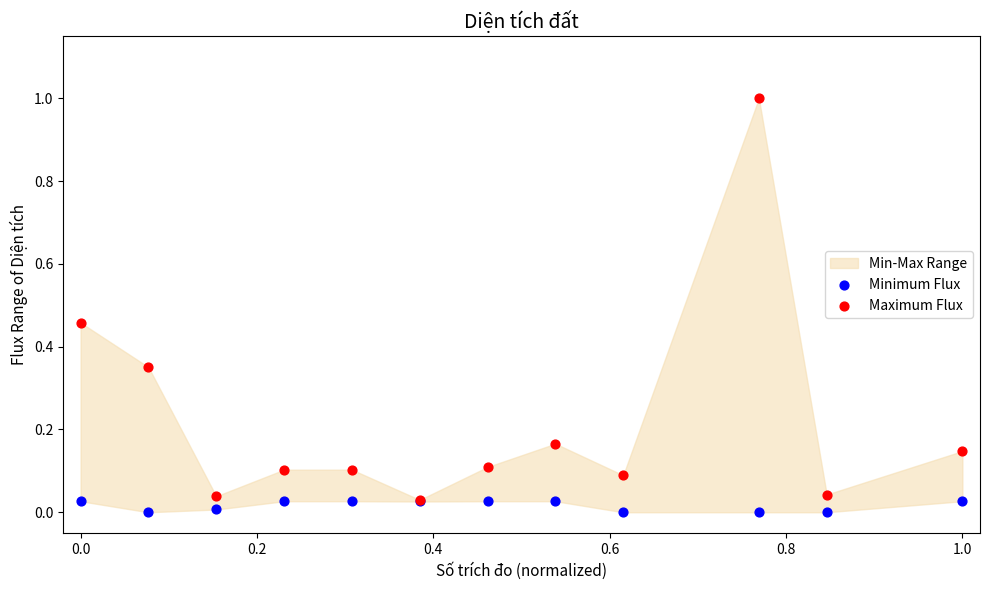

Which series contains the highest Y value?

Maximum Flux